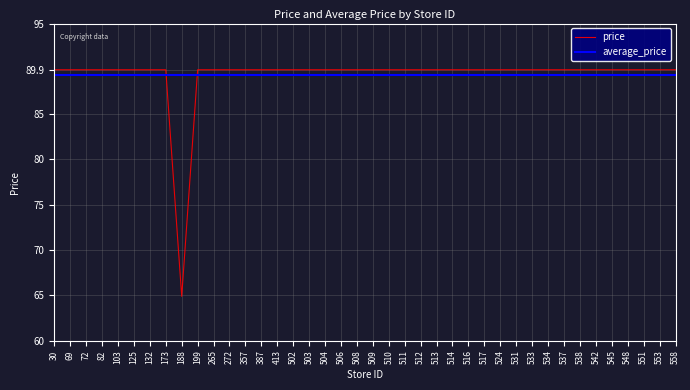

What is the highest value of the price series?

89.9